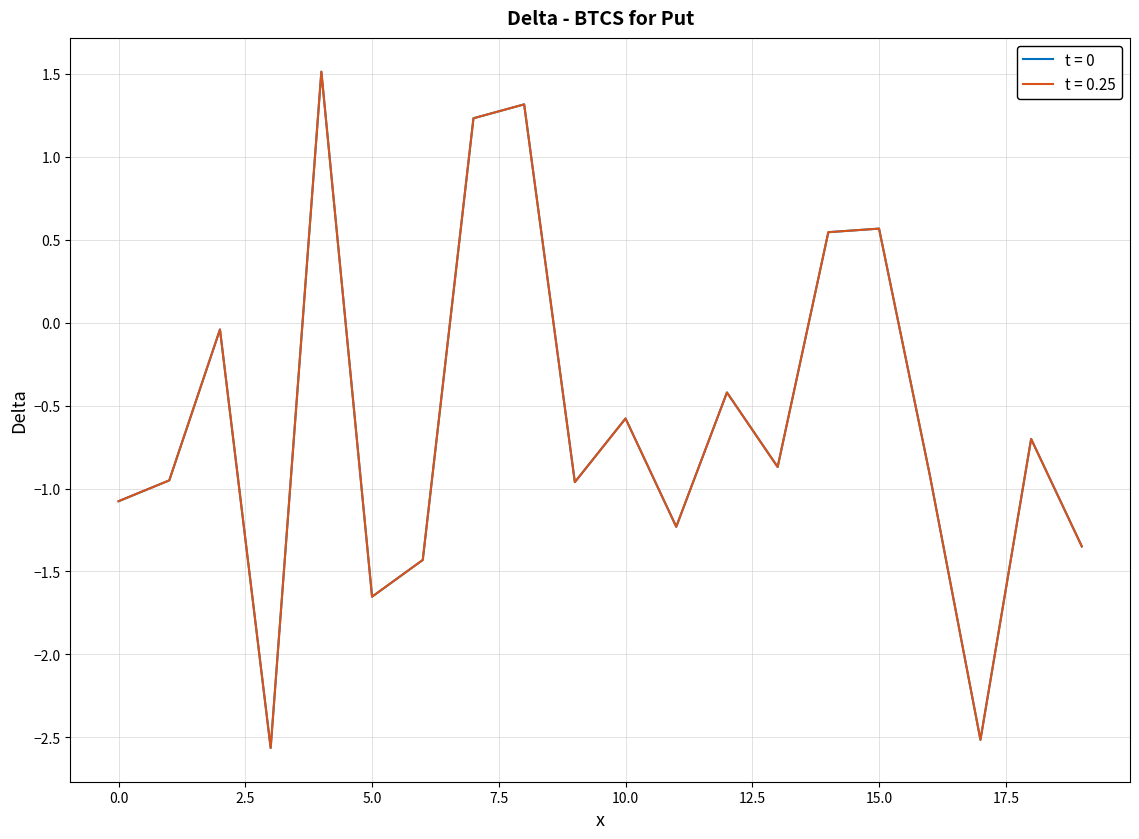

What is the highest value of the t = 0.25 series?

1.5